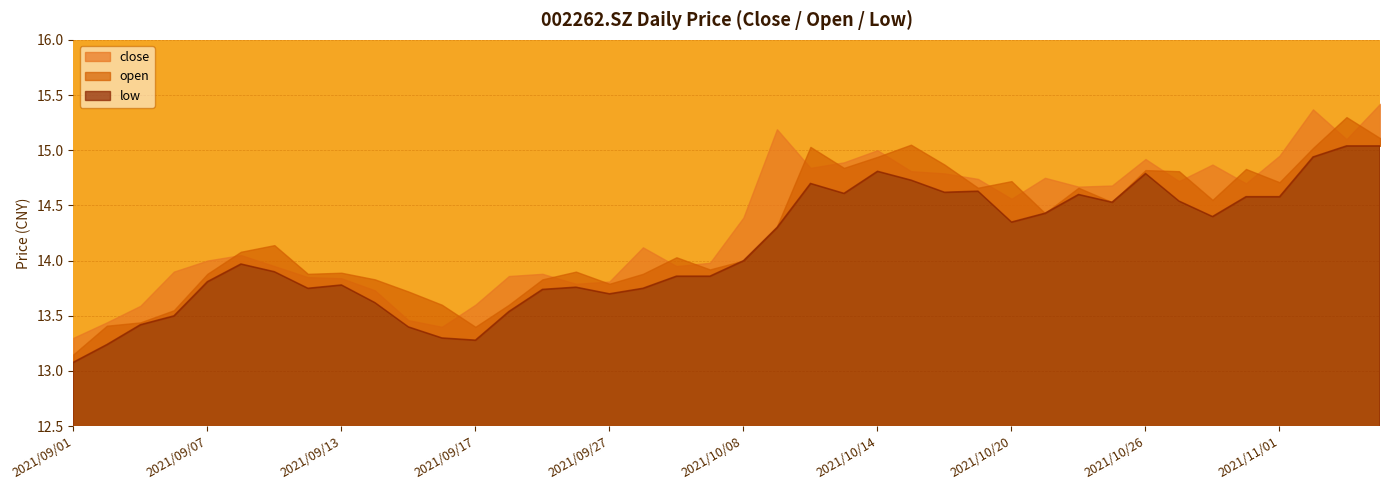

Is the value of open at 2021/09/14 greater than the value of low at 2021/11/01?

No